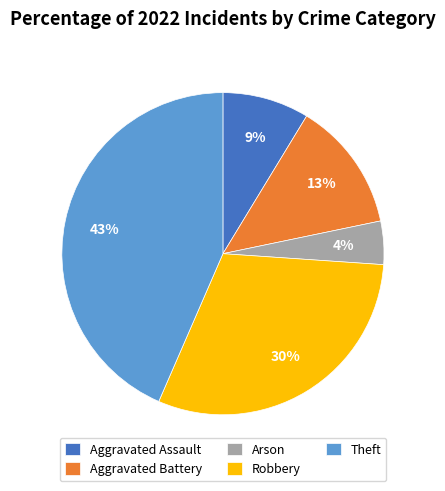

The Aggravated Assault slice represents 9% of the pie. True or false?

True